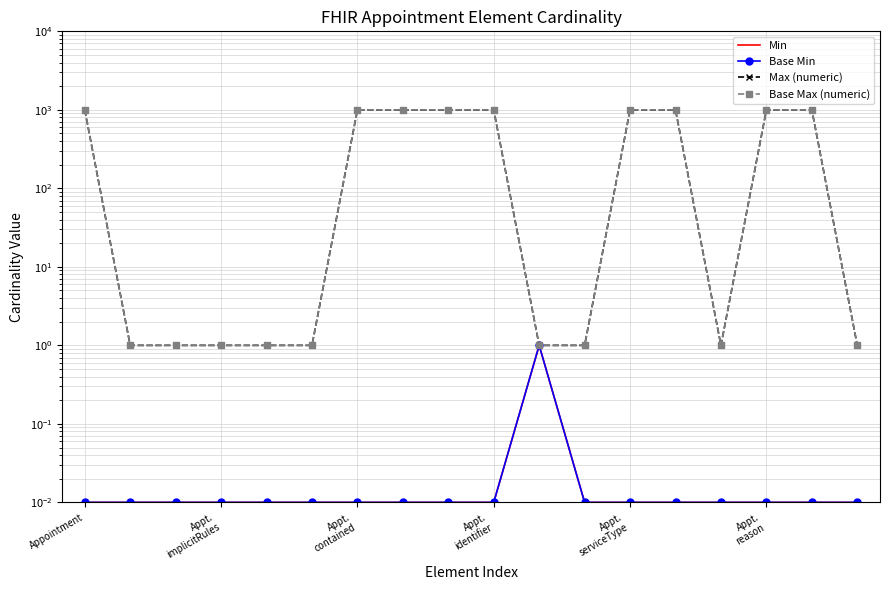

How many lines are shown in the chart?

4